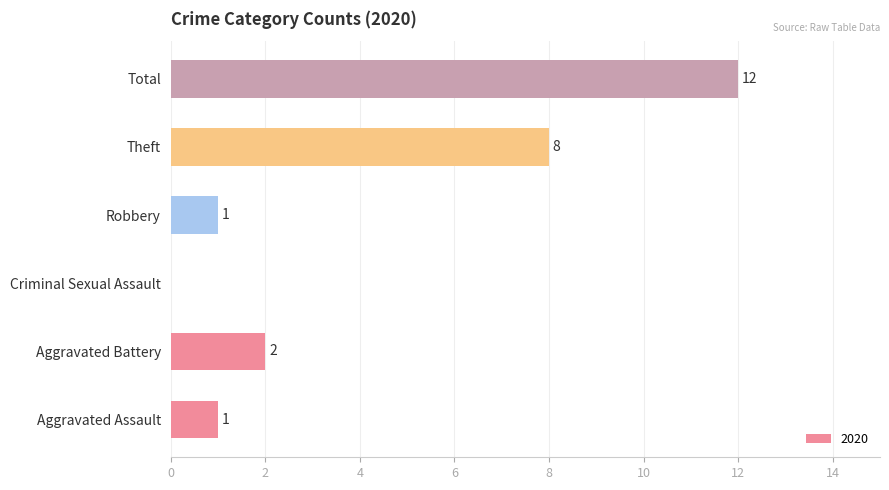

Where is the data nearest to the value 6?

Theft